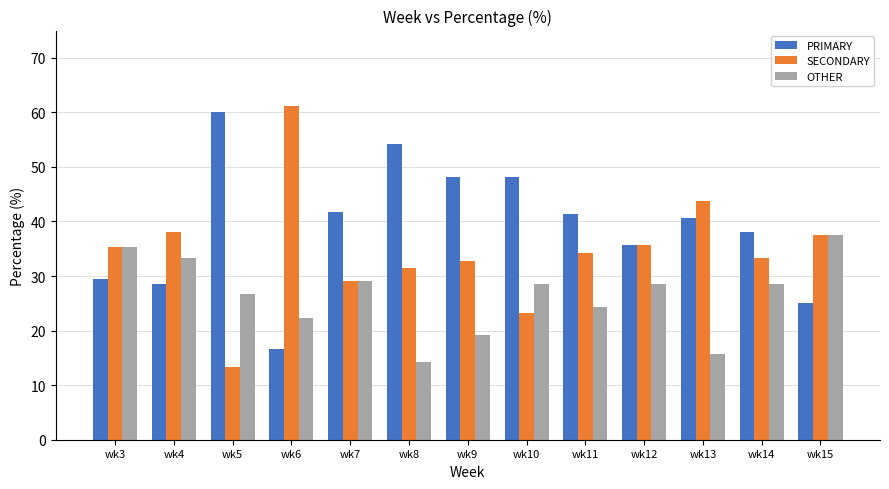

What is the sum of all SECONDARY values?

448.8